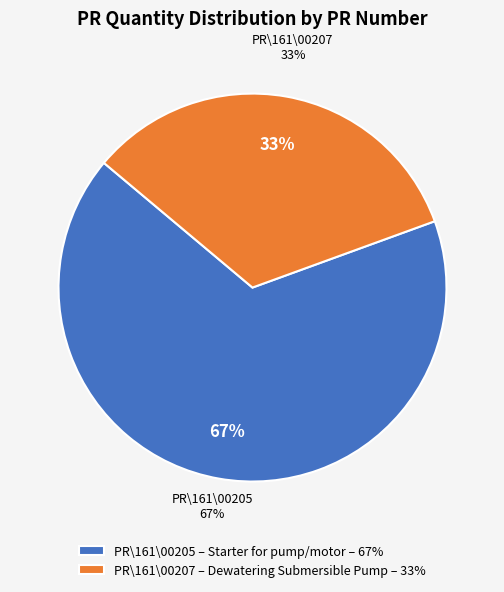

Does APMS\PR\161\00207 represent more than half of the total?

No